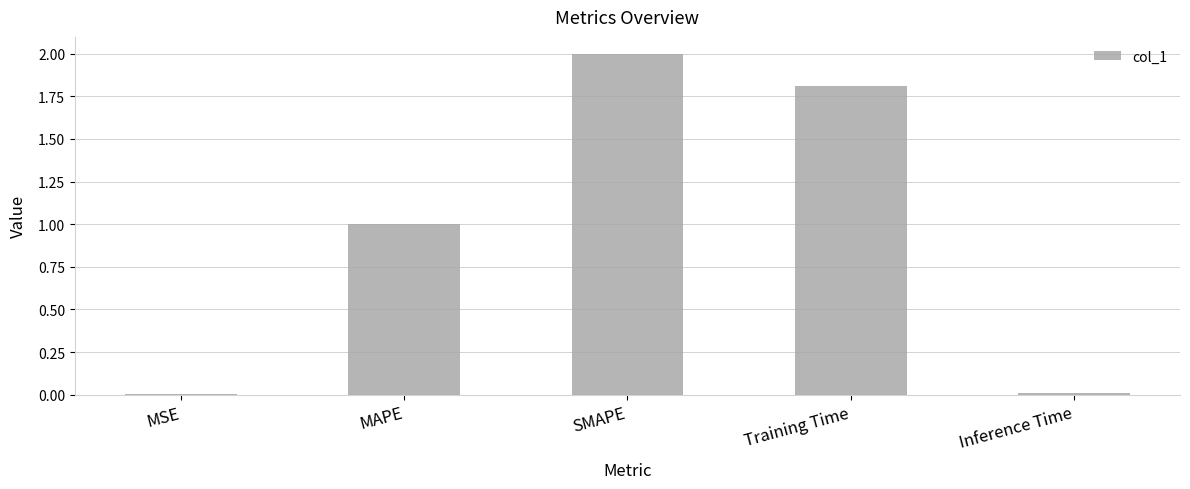

What is the difference between the values at MAPE and Inference Time?

1.0